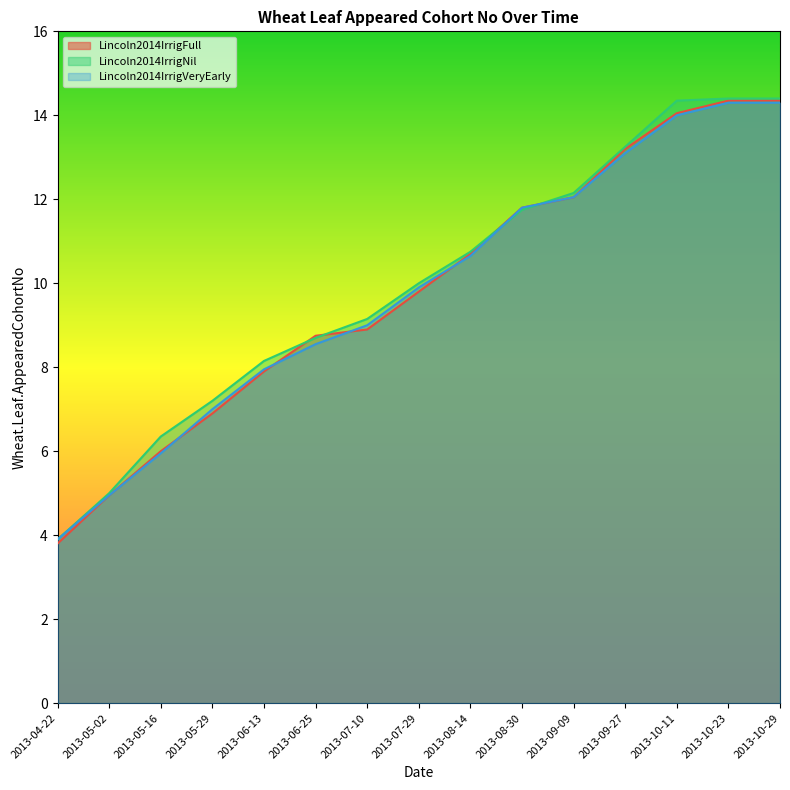

Where does the Lincoln2014IrrigFull series first go above 9?

2013-07-29